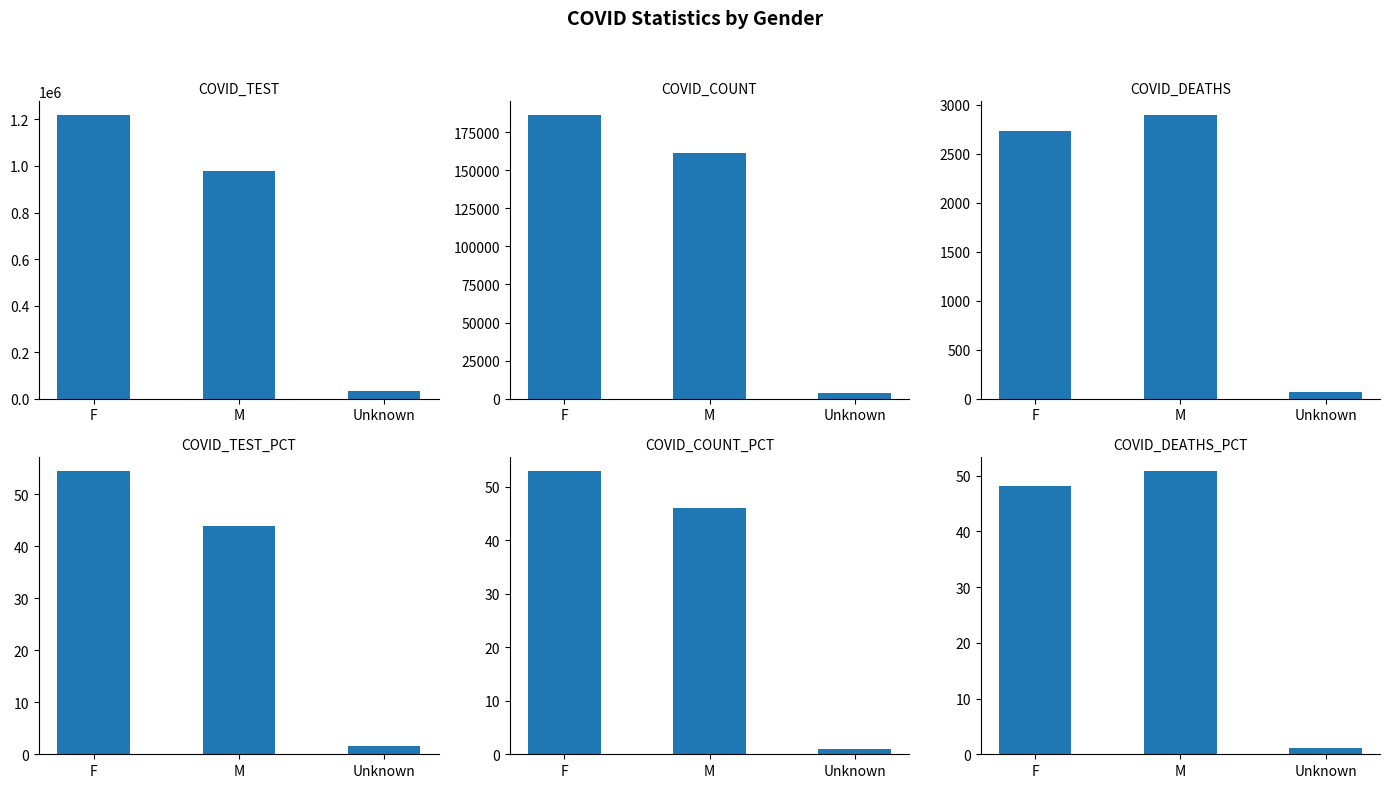

List the labels in order of COVID_TEST value, largest first.

F, M, Unknown